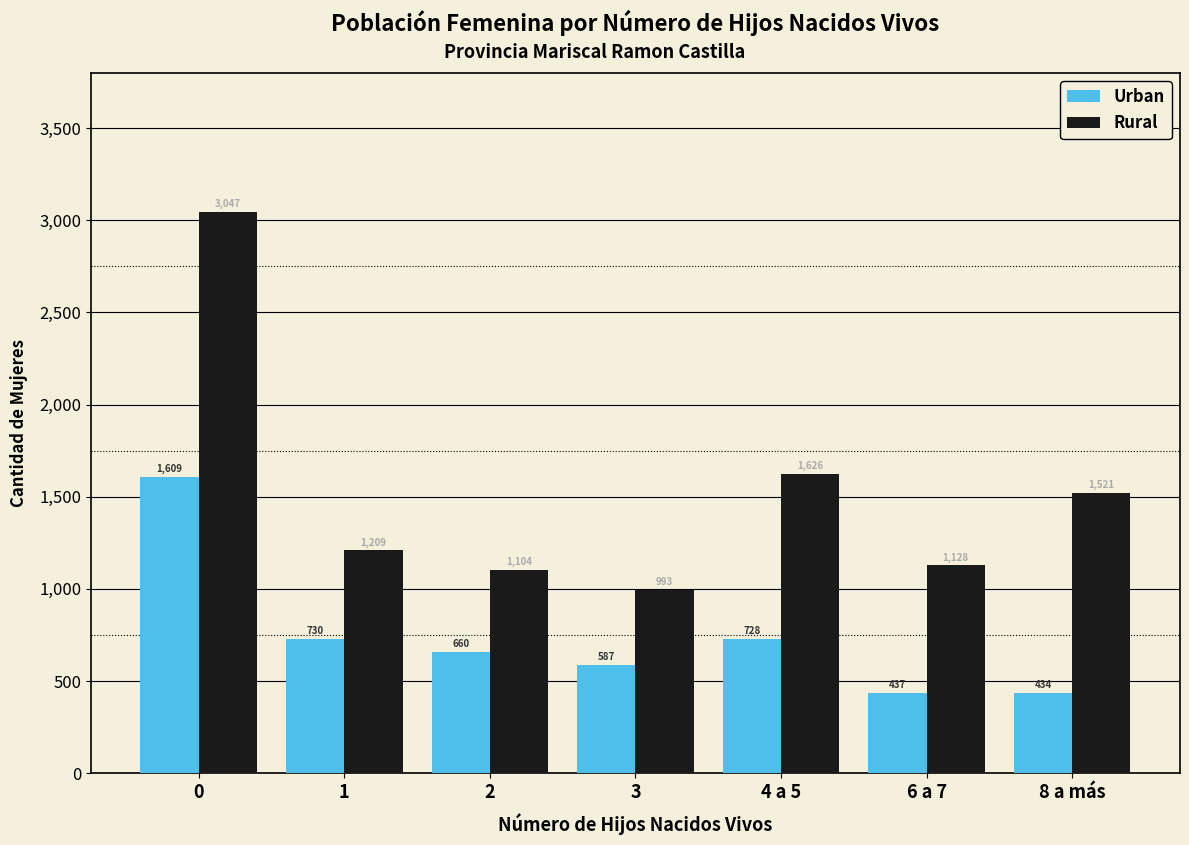

Reading left to right, extract all data points from this chart.

Urban: 0=1609	1=730	2=660	3=587	4 a 5=728	6 a 7=437	8 a más=434
Rural: 0=3047	1=1209	2=1104	3=993	4 a 5=1626	6 a 7=1128	8 a más=1521